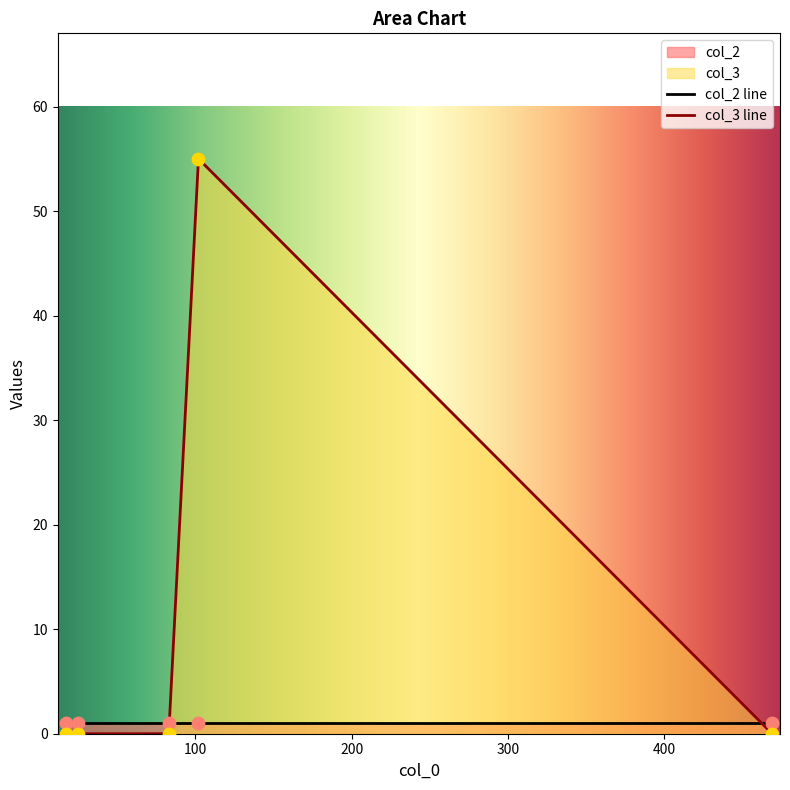

Which series has the largest total across all categories?

col_3 line